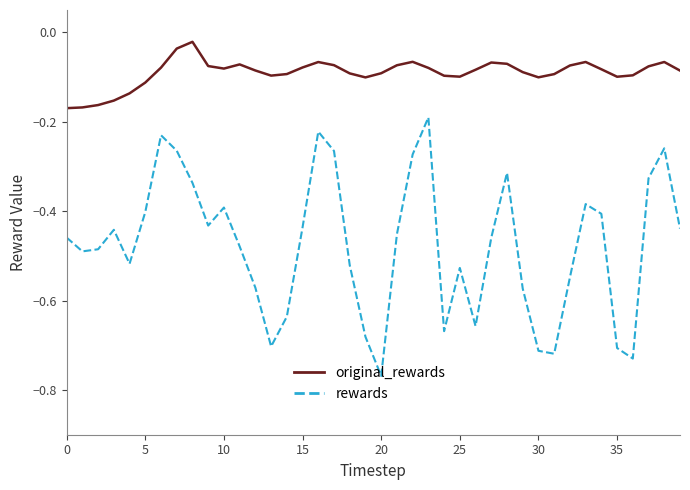

Which series has the largest total across all categories?

original_rewards